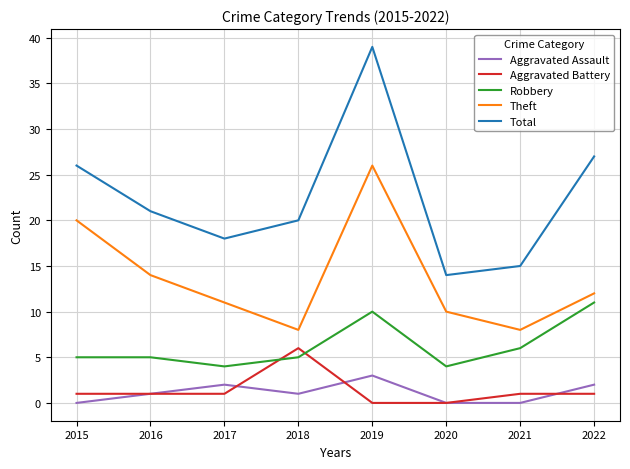

Read the Total value at 2022.

27